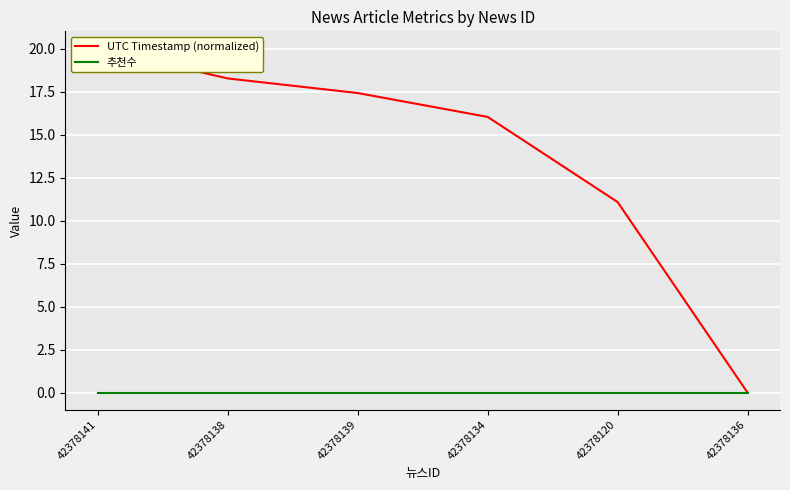

List the series in order of their overall mean, highest first.

UTC Timestamp (normalized), 추천수